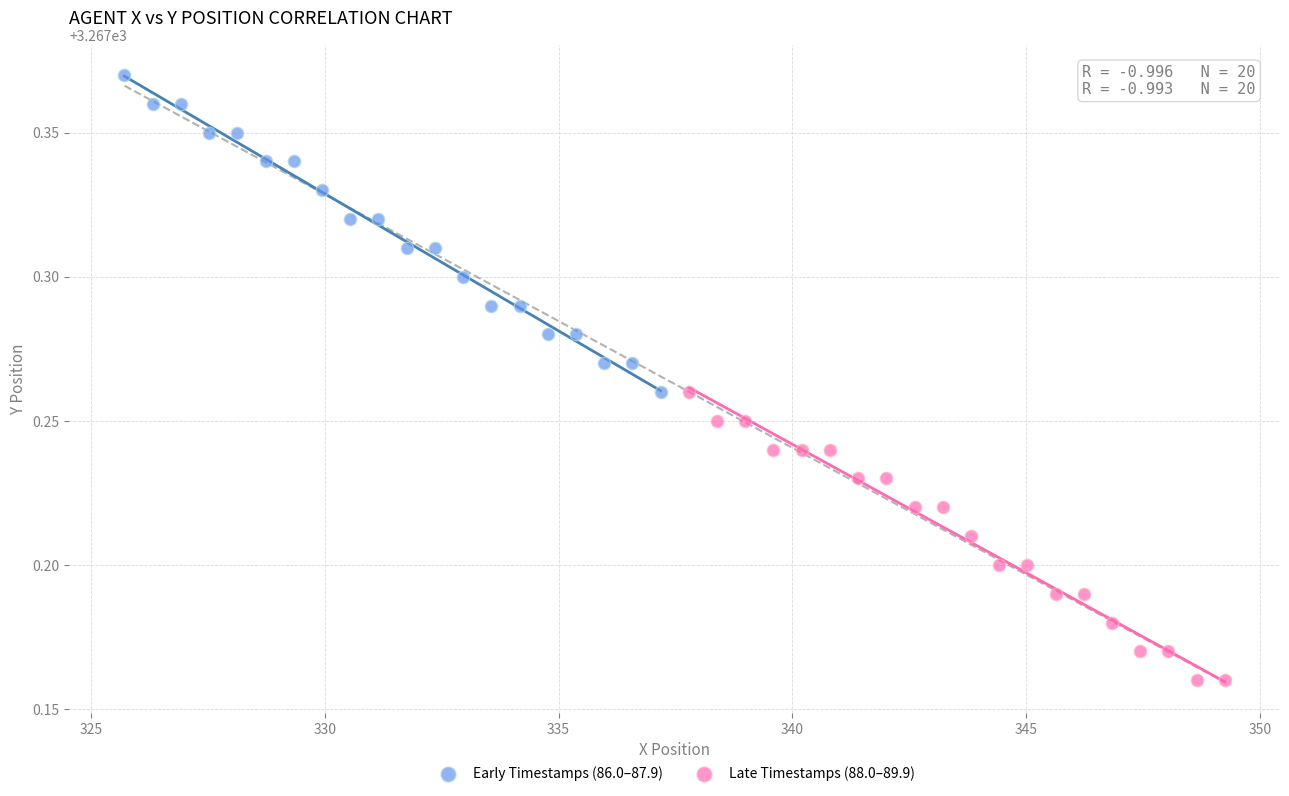

Which series has the widest spread of Y values?

Early Timestamps (86.0–87.9)